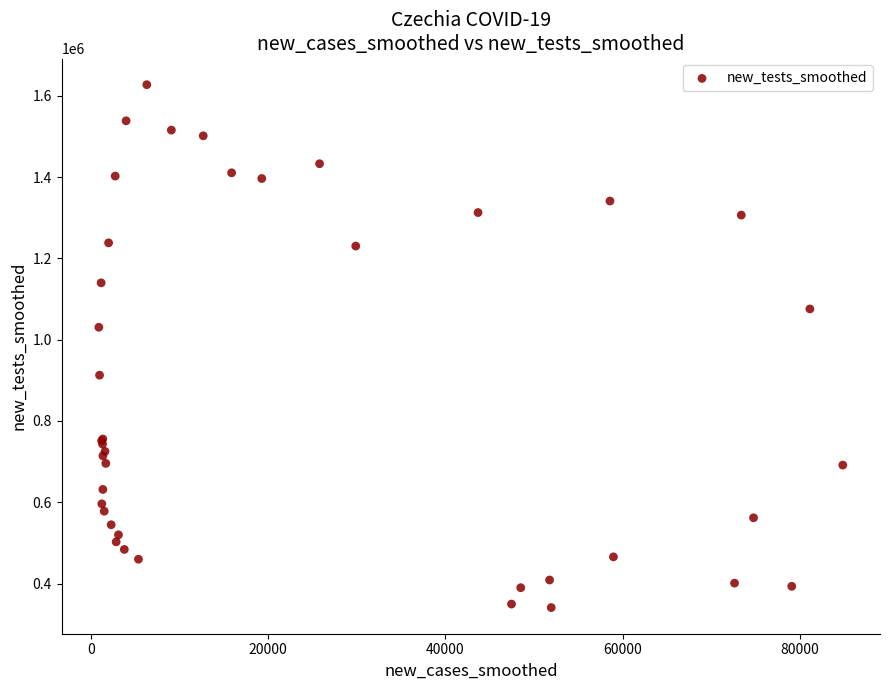

What Y value in the scatter plot is closest to 984114?

1030544